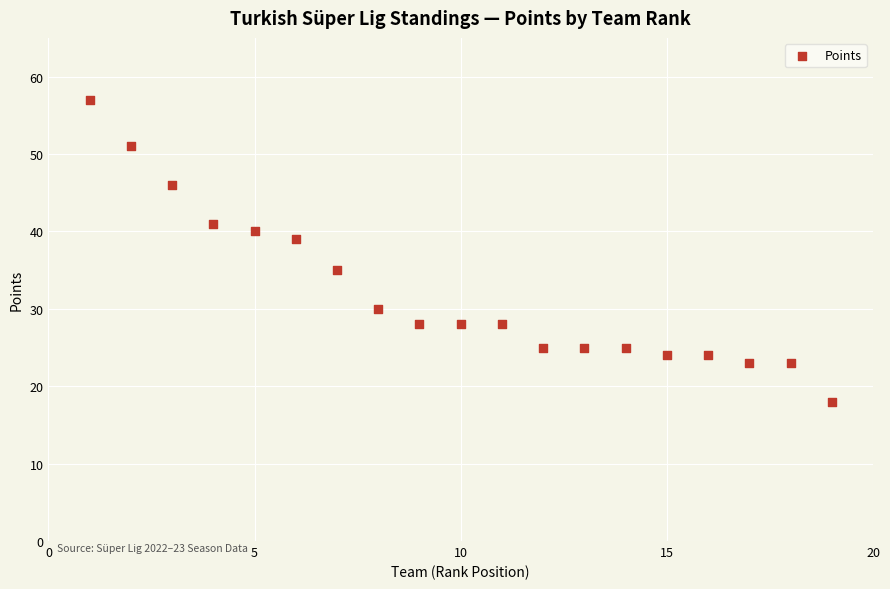

What is the range of Y values (max minus min)?

39